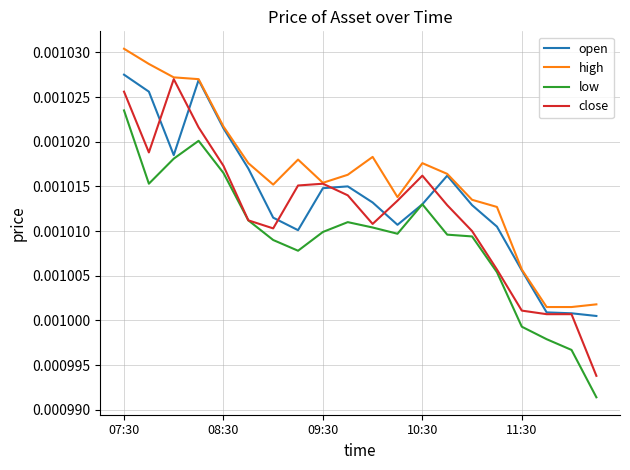

Rank the series by their average value, from highest to lowest.

high, open, close, low